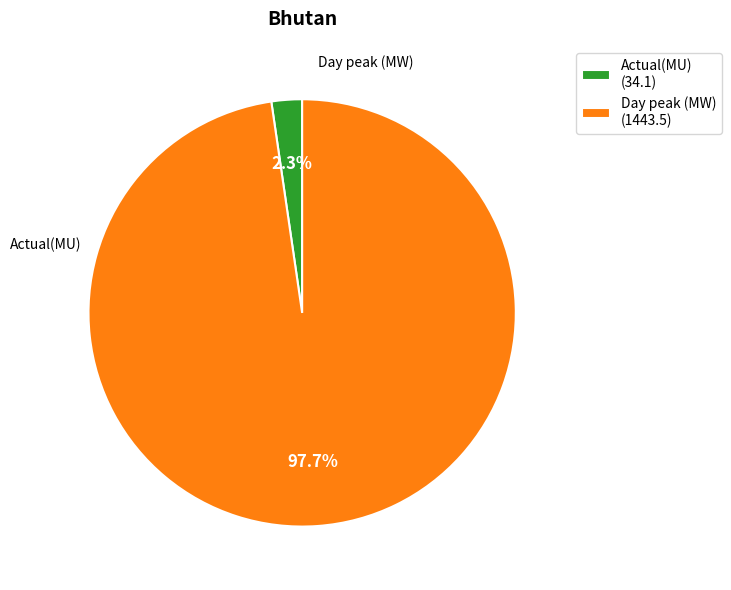

The Day peak (MW) slice represents 88% of the pie. True or false?

False